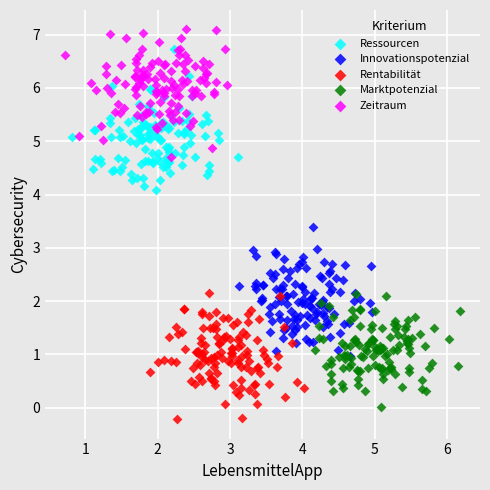

What are all the series names shown in the legend?

Ressourcen, Innovationspotenzial, Rentabilität, Marktpotenzial, Zeitraum